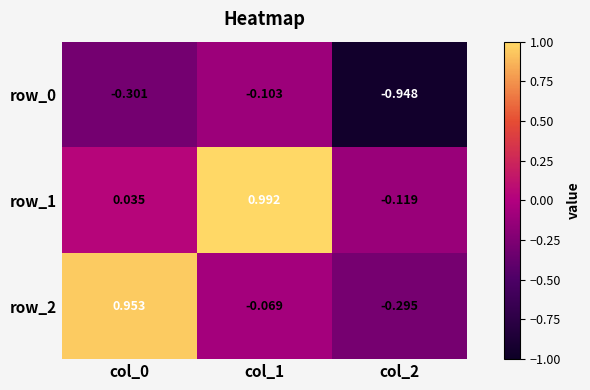

Count the number of categories in the chart.

3